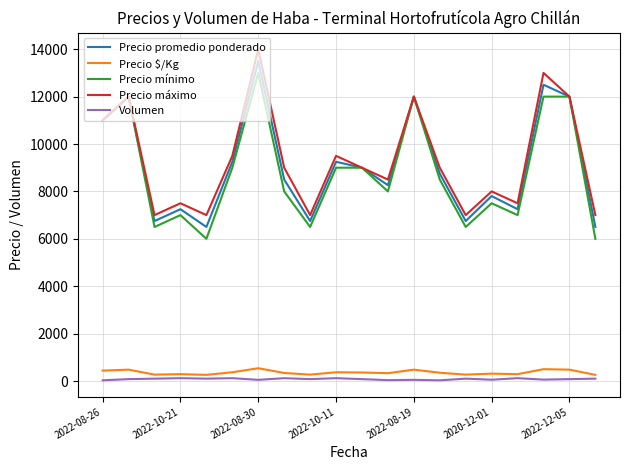

True or false: Precio mínimo and Volumen cross at least once.

False